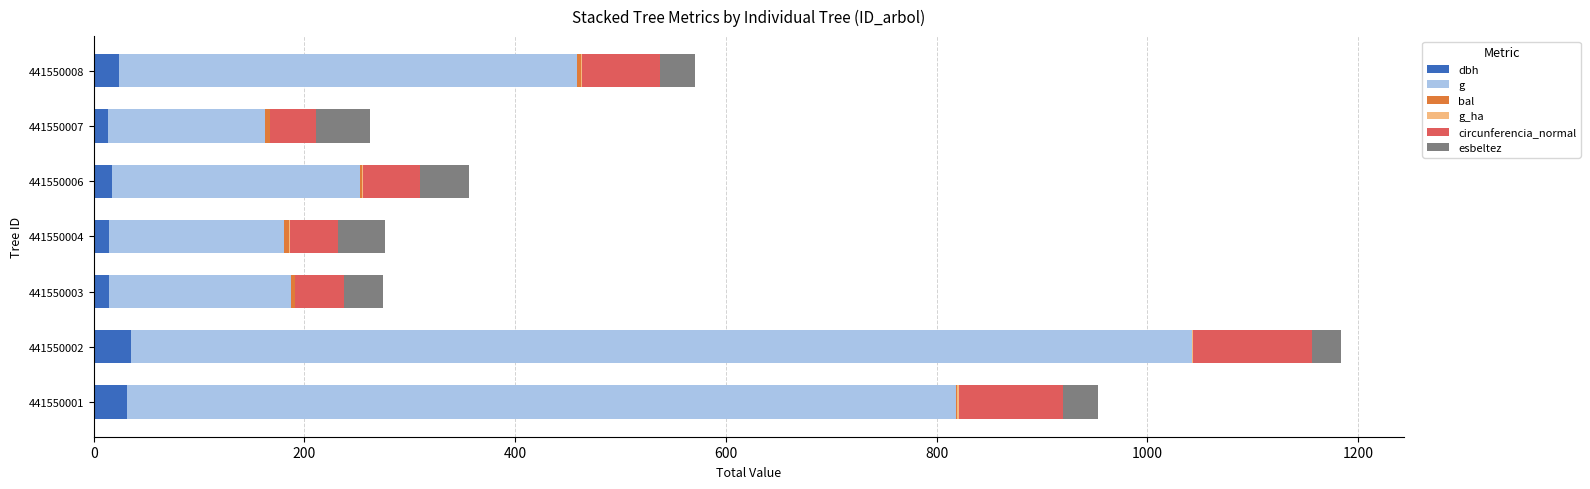

How many series are shown in this chart?

6